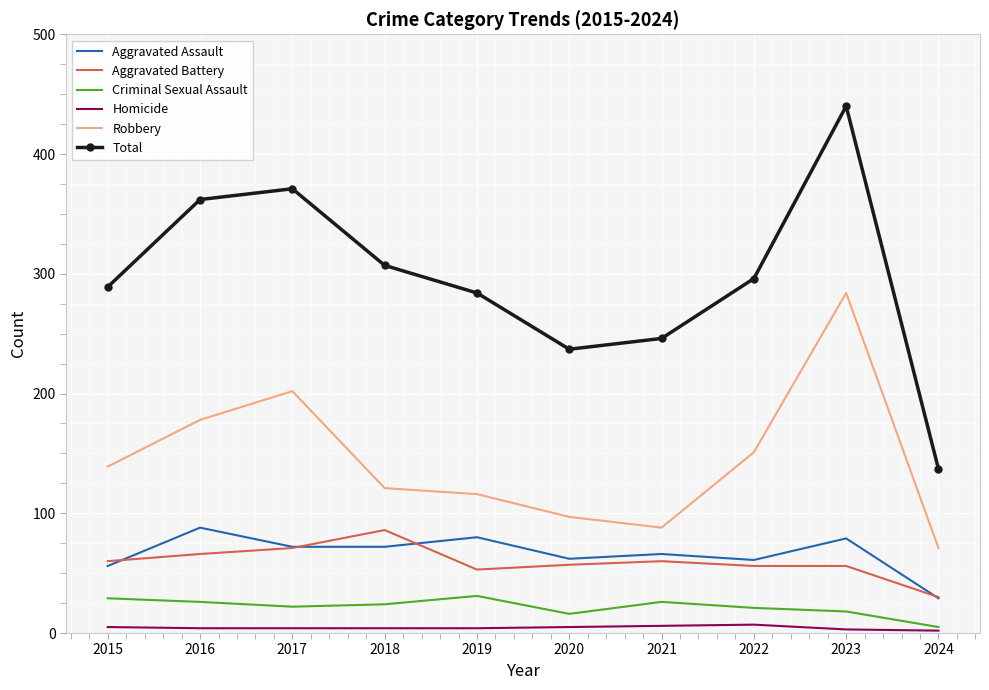

Is it true that Aggravated Assault equals 41 at 2023?

False